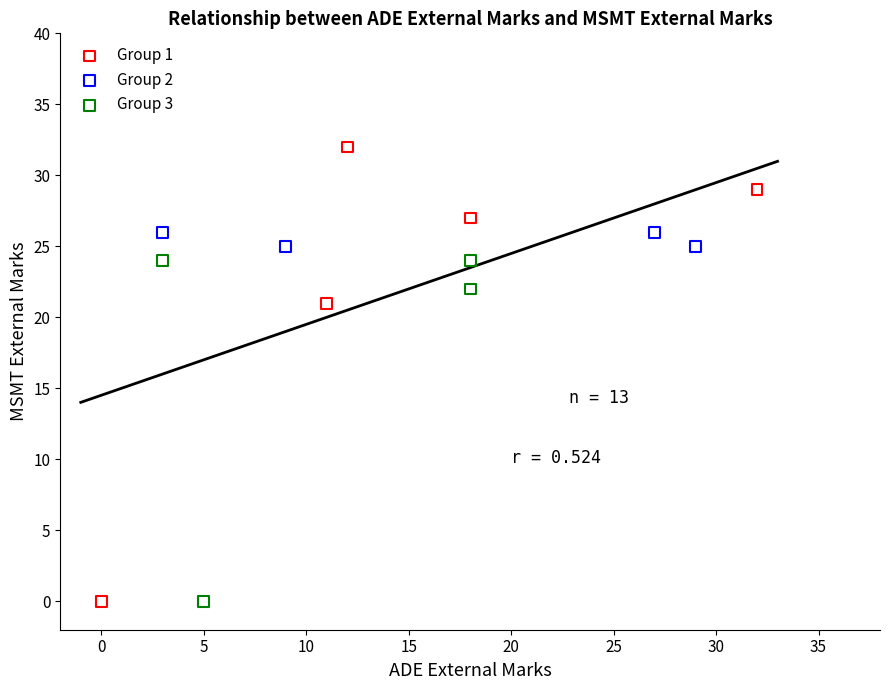

Which series has the widest spread of Y values?

Group 1